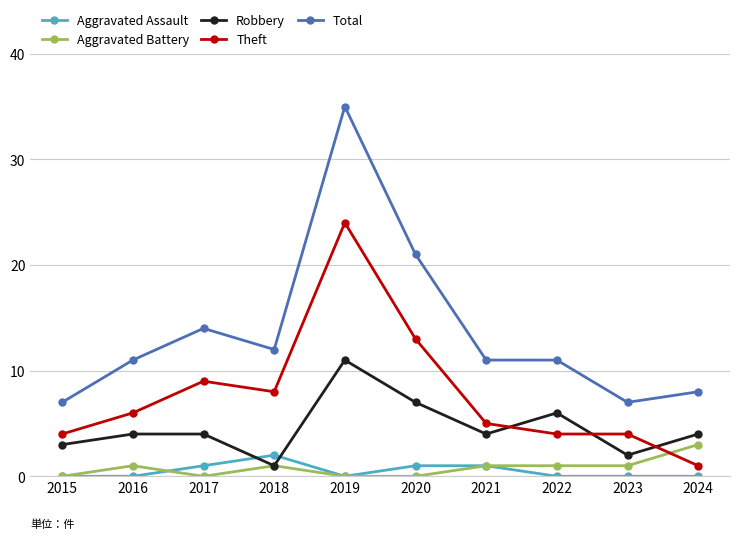

Which series has the largest total across all categories?

Total